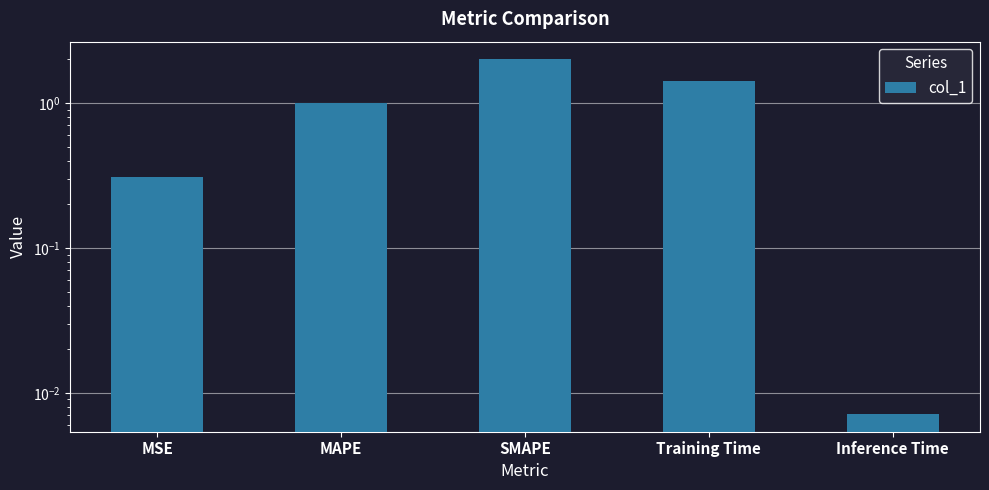

How many values exceed 1?

3